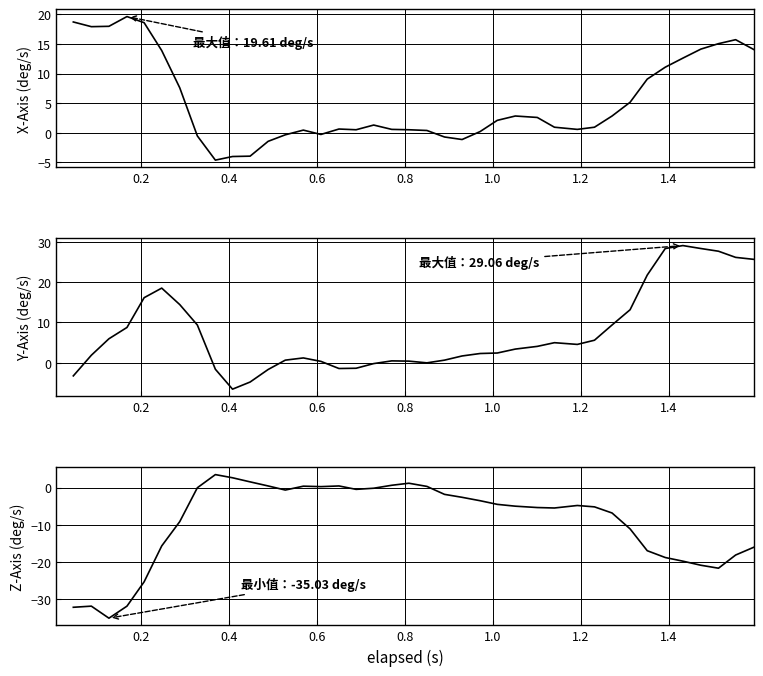

In Z-Axis (deg/s), how many points are lower than both neighbors (excluding endpoints)?

6